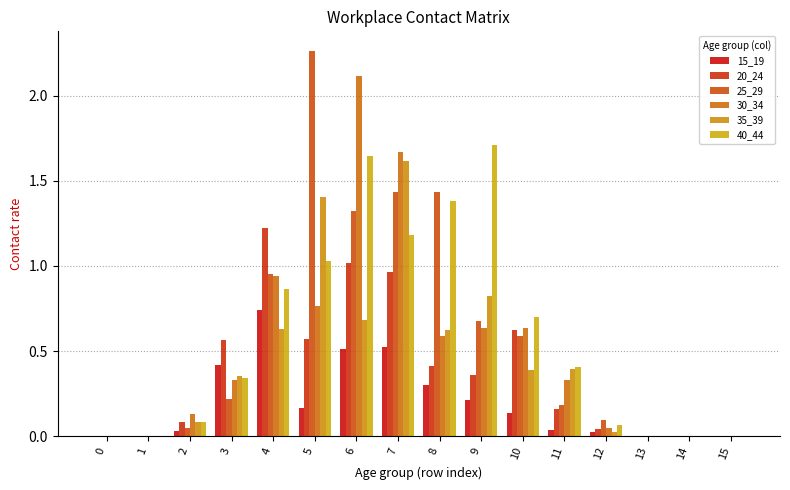

What is the difference between the 25_29 values at 10 and 5?

1.7